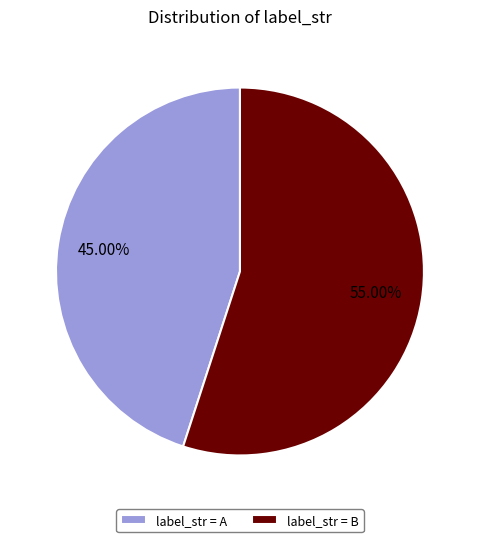

Which slice represents more than half of the pie?

label_str = B